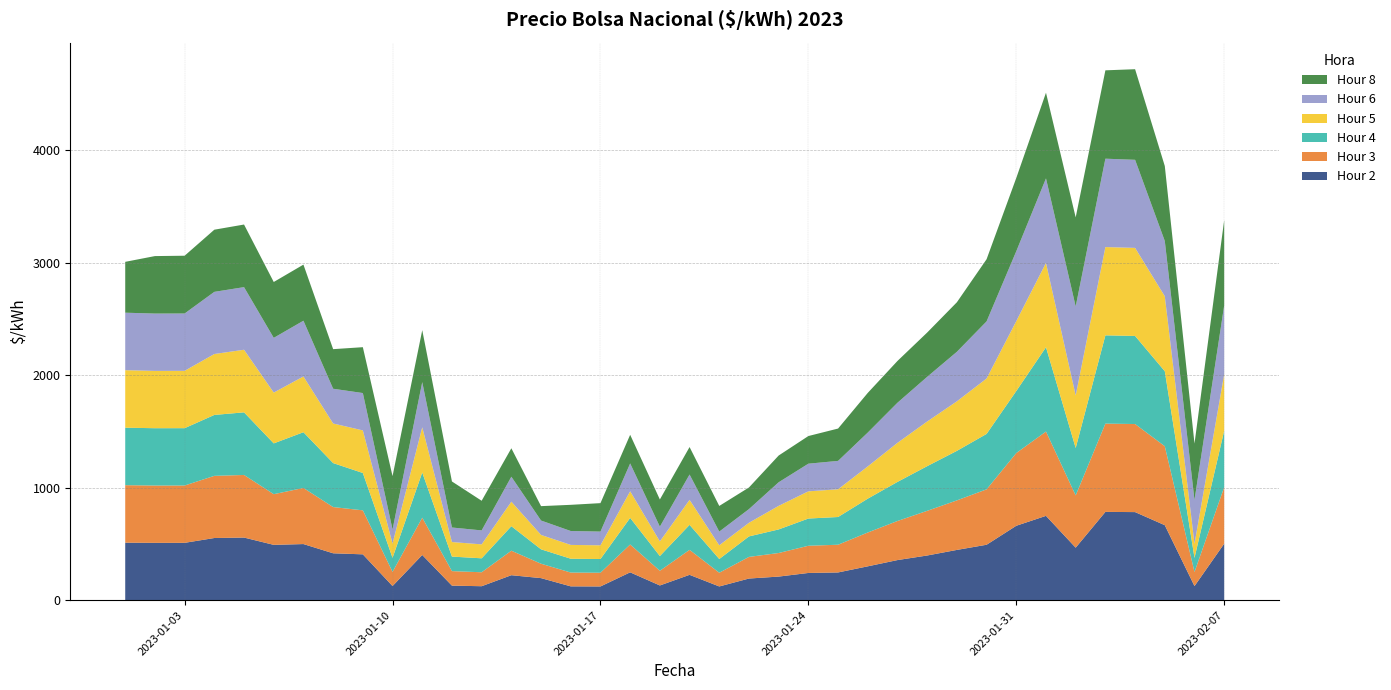

Reading left to right, transcribe all the data shown in this chart.

Hour 2: 510.9	509.4	509.5	552.4	556.3	491.5	498.6	416.6	407.3	125.6	401.6	129.1	124.0	221.8	195.9	122.8	121.9	247.4	130.7	225.1	121.9	192.2	209.6	241.8	246.3	300.7	356.3	396.9	446.5	492.4	661.2	749.2	466.4	784.5	782.6	666.3	125.2	502.1
Hour 3: 510.9	509.4	509.5	552.4	556.3	450.4	498.6	410.8	391.0	125.6	331.4	129.1	124.0	217.8	127.9	122.8	121.9	247.4	130.7	222.1	121.9	192.2	209.6	241.8	246.3	300.7	347.3	396.9	440.1	492.4	646.2	749.2	464.5	784.5	782.6	701.8	125.2	502.1
Hour 4: 510.9	509.4	509.5	541.4	556.3	451.4	495.4	390.8	331.9	125.1	401.6	129.1	124.0	217.8	127.9	122.8	121.9	236.5	130.7	222.1	121.9	182.1	209.6	241.8	246.3	300.7	347.3	396.9	440.1	492.4	551.2	749.2	421.4	784.5	782.6	666.3	125.2	502.1
Hour 5: 510.9	509.4	509.5	541.4	556.3	451.4	495.4	351.8	378.5	125.8	401.6	129.2	124.0	217.8	127.9	122.8	121.9	236.5	130.7	222.1	121.9	121.3	209.6	241.8	246.3	286.7	347.3	396.9	440.1	492.4	621.2	749.2	466.4	784.5	782.6	666.3	125.2	502.1
Hour 6: 510.9	509.4	509.5	552.4	556.3	486.4	495.4	308.8	331.9	126.1	401.6	129.2	124.0	221.8	127.9	123.5	121.9	247.4	130.7	225.1	121.9	121.3	209.6	245.7	252.3	300.7	356.3	396.9	440.1	507.4	621.2	751.2	791.4	785.2	782.6	490.8	389.1	611.6
Hour 8: 451.9	510.9	513.5	552.4	556.3	496.4	498.6	351.8	407.6	474.1	461.7	409.1	263.4	252.8	127.9	232.8	252.8	254.5	241.4	244.1	227.8	192.2	237.7	245.7	287.3	352.5	371.3	393.5	440.1	552.5	651.2	761.2	791.4	785.2	805.0	666.3	501.6	757.6